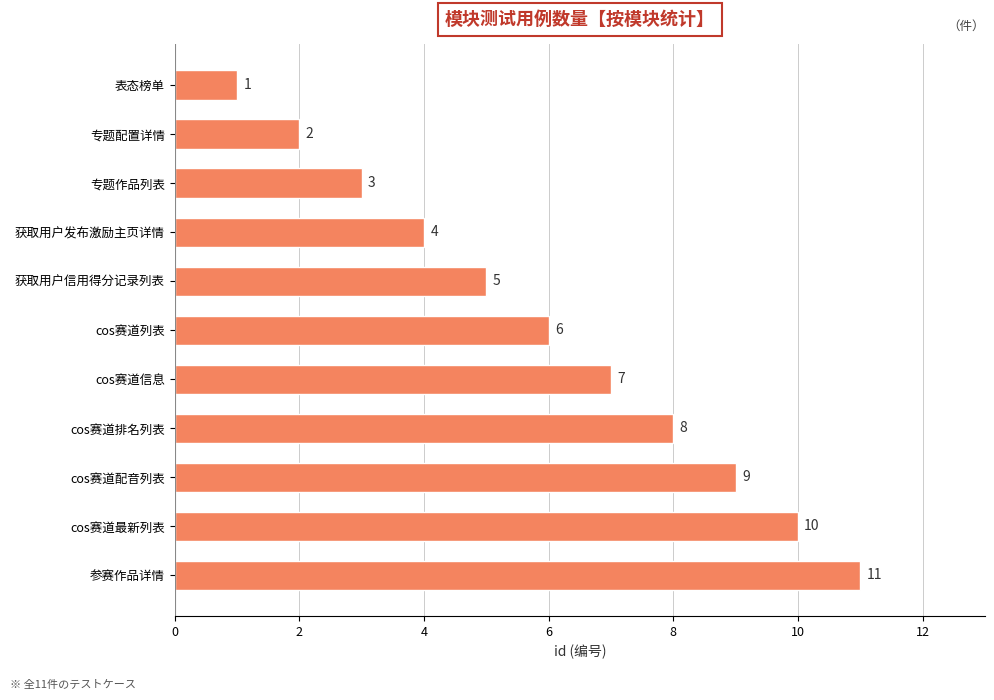

Is it true that the value at cos赛道配音列表 is 9?

True